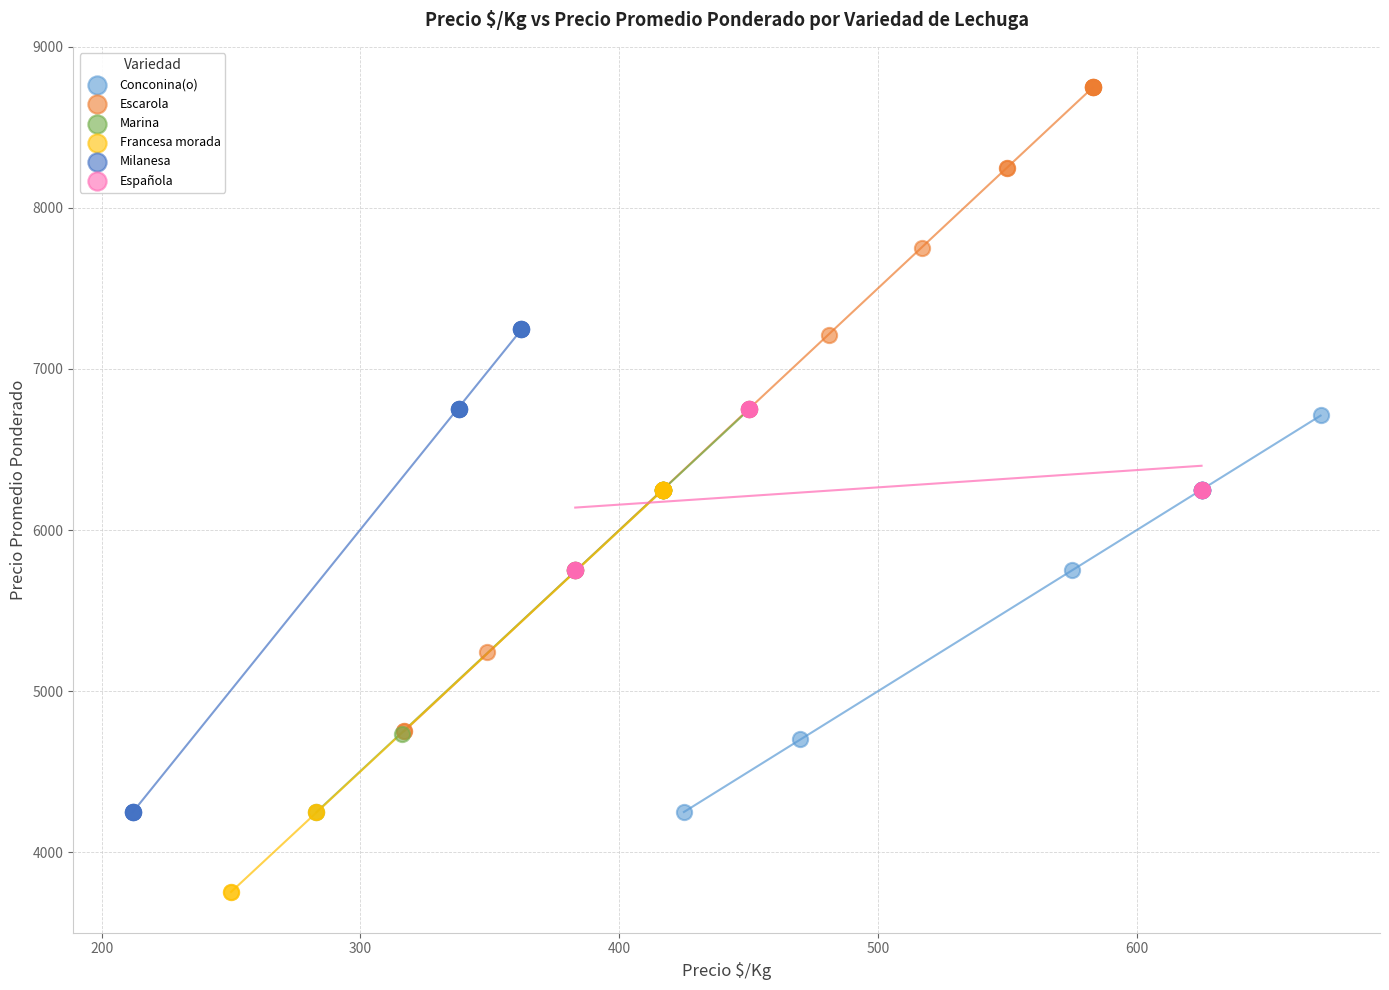

Which series reaches the minimum Y coordinate?

Francesa morada